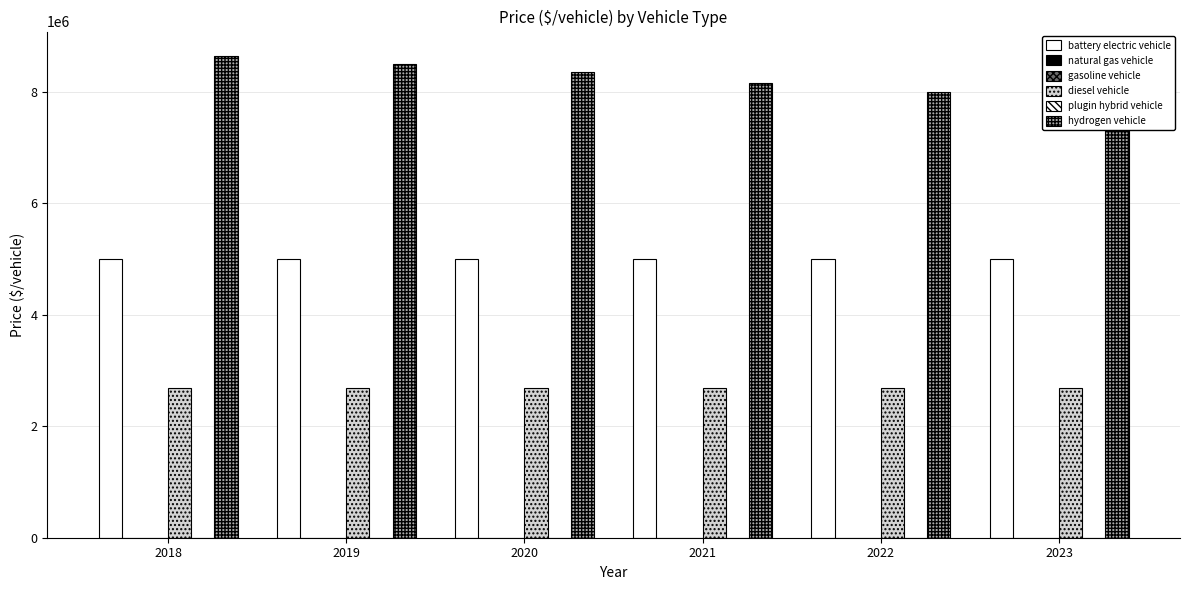

Rank the categories by plugin hybrid vehicle value from highest to lowest.

2018, 2019, 2020, 2021, 2022, 2023